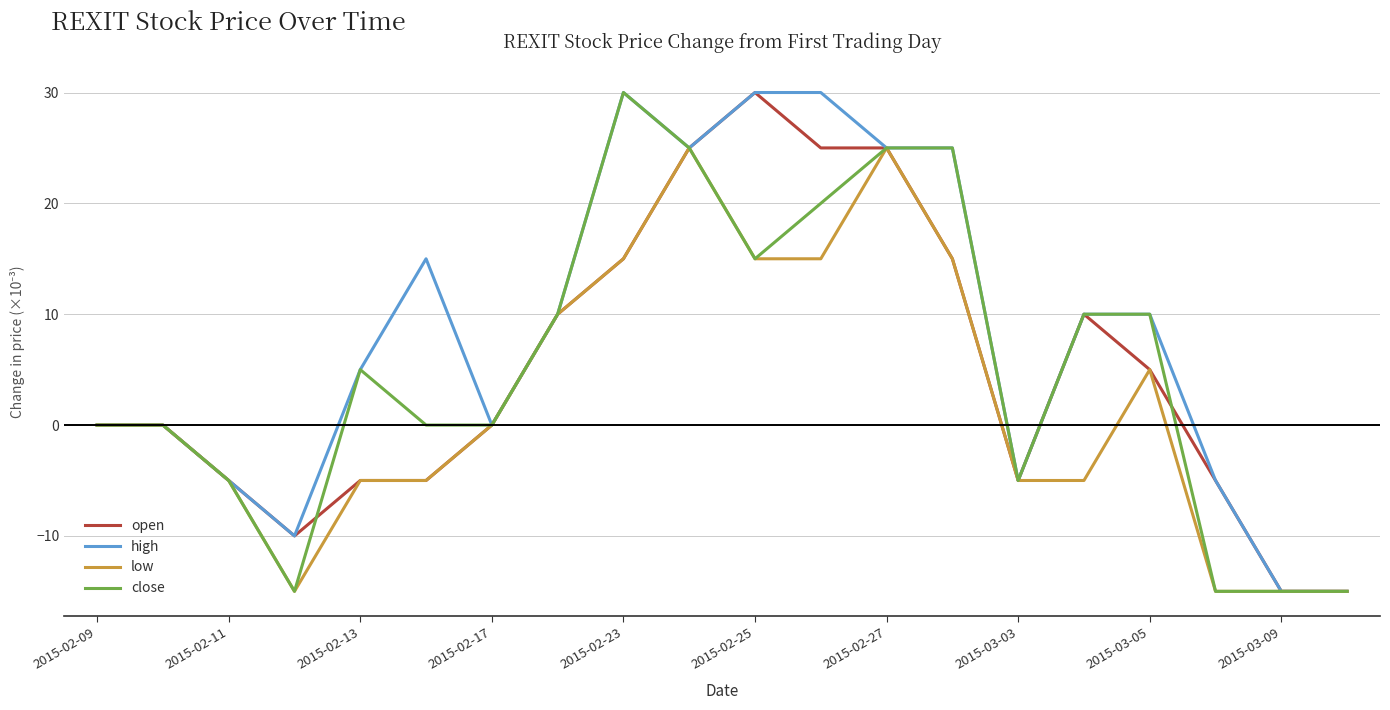

Does the chart display data point markers on the line(s)?

No